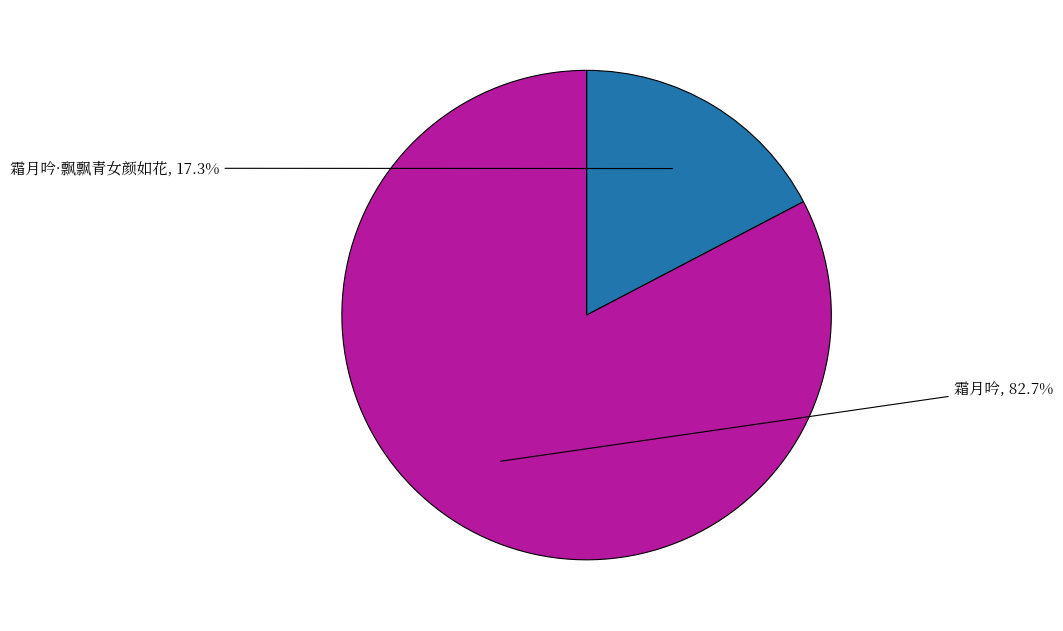

Is there a majority slice in this chart?

Yes